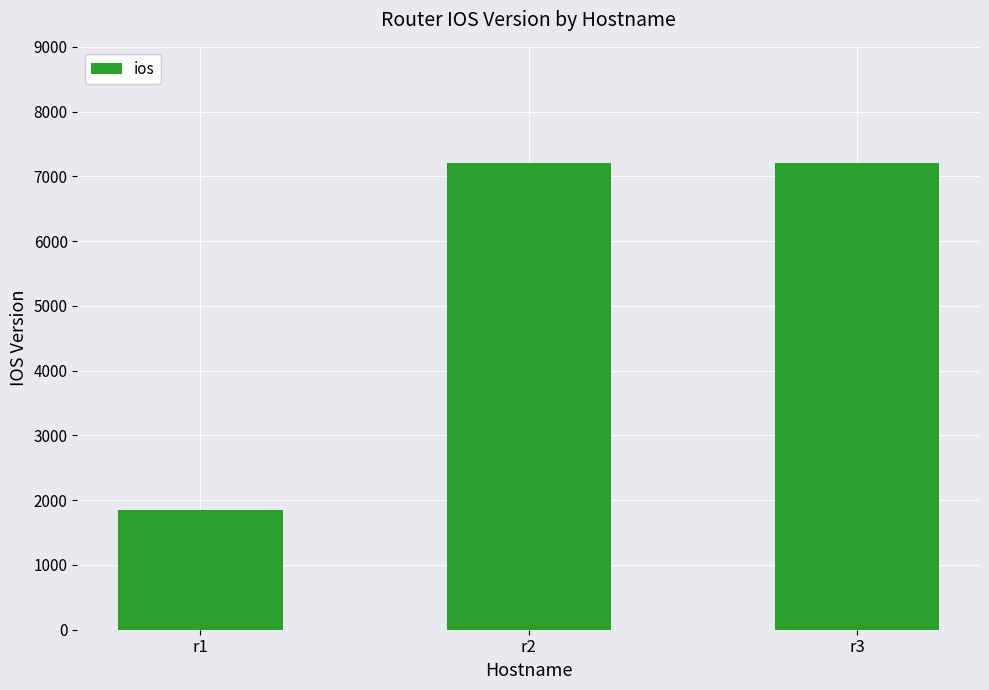

What is the smallest value displayed?

1841